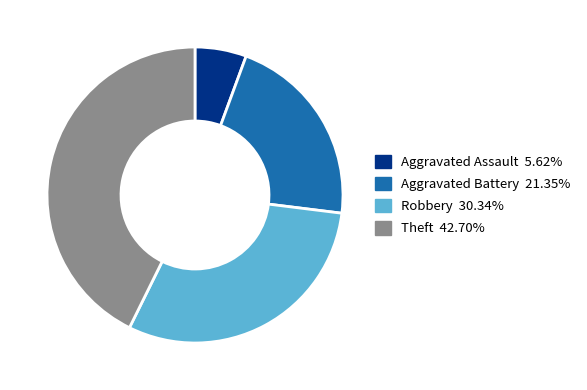

What is the ratio of the value at Robbery to the value at Aggravated Assault?

5.4